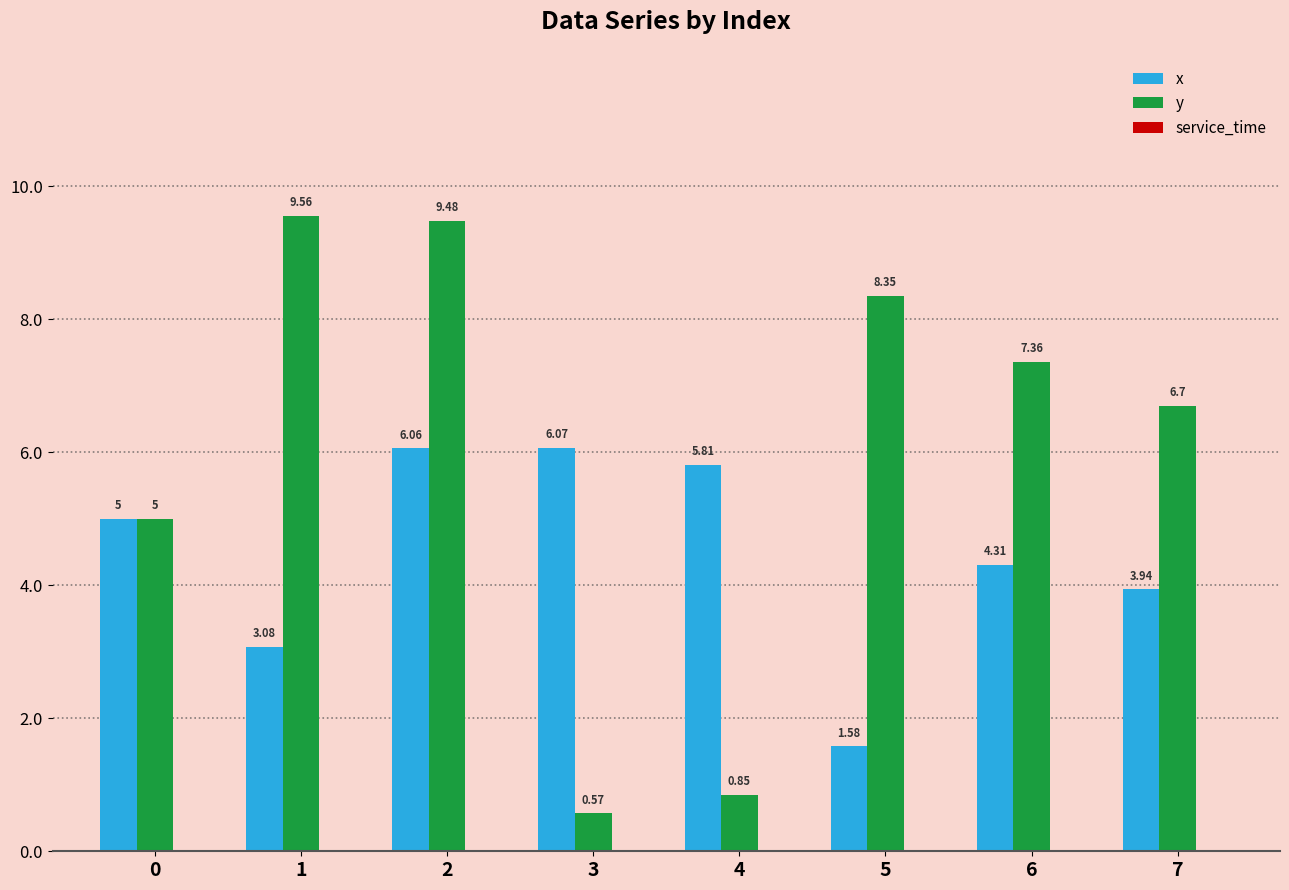

What is the difference between the y values at 6 and 0?

2.4